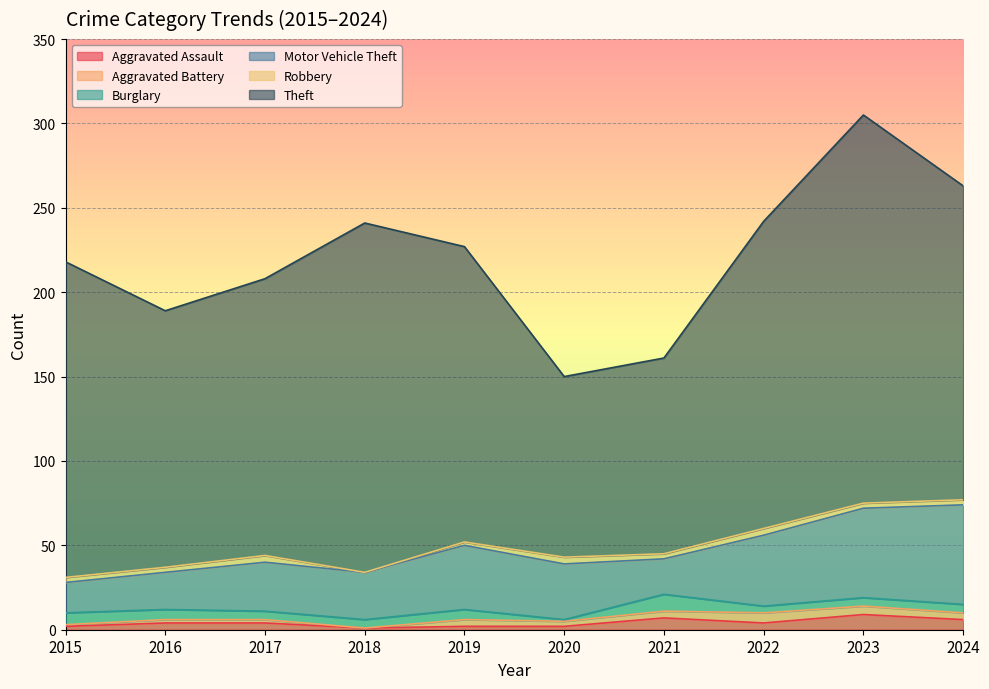

At which category does Motor Vehicle Theft reach its first local valley?

2018